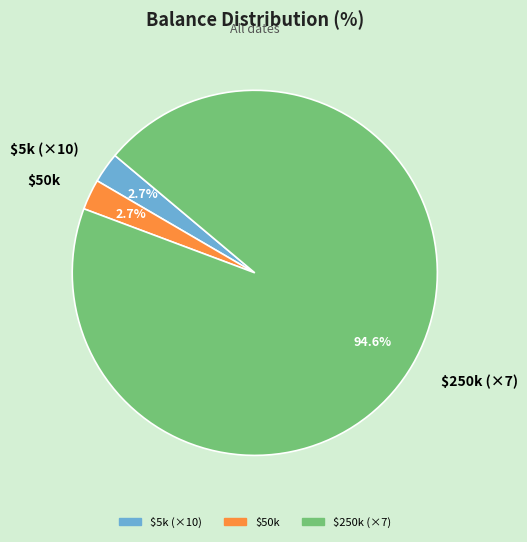

To the nearest percent, what is the average slice percentage?

33%